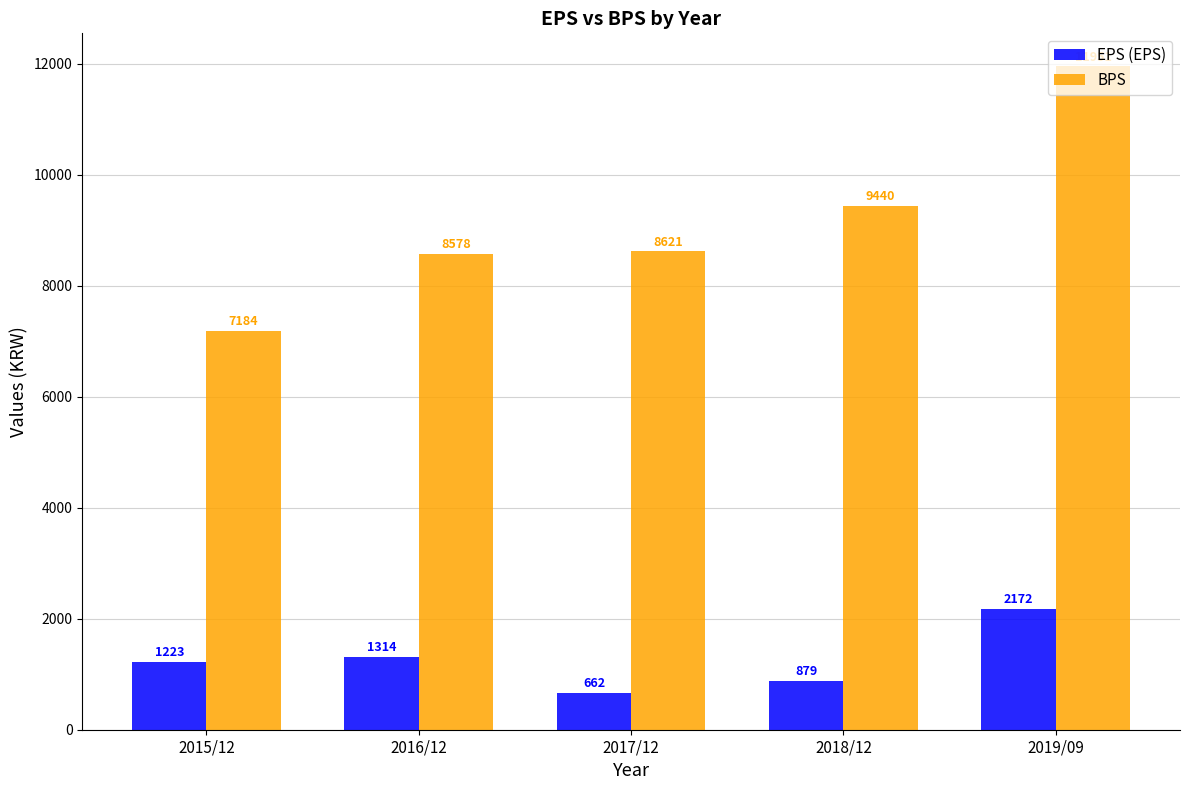

Reading left to right, transcribe all the data shown in this chart.

EPS (EPS): 1223	1314	662	879	2172
BPS: 7184	8578	8621	9440	11951